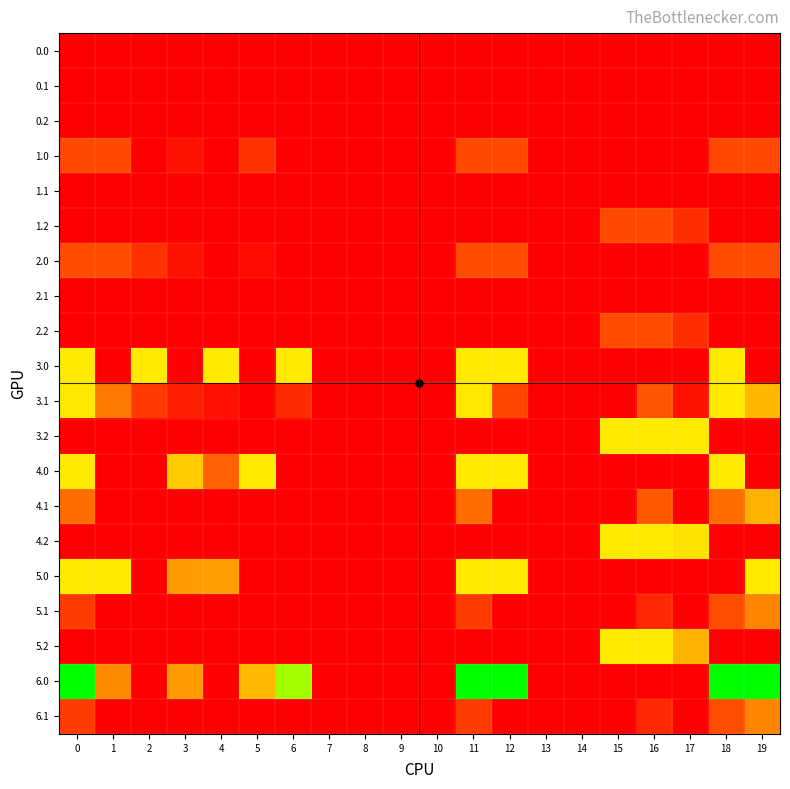

At 5, list the series in order from smallest to largest.

0.0, 0.1, 0.2, 1.1, 1.2, 2.1, 2.2, 3.0, 3.1, 3.2, 4.1, 4.2, 5.0, 5.1, 5.2, 6.1, 2.0, 1.0, 6.0, 4.0